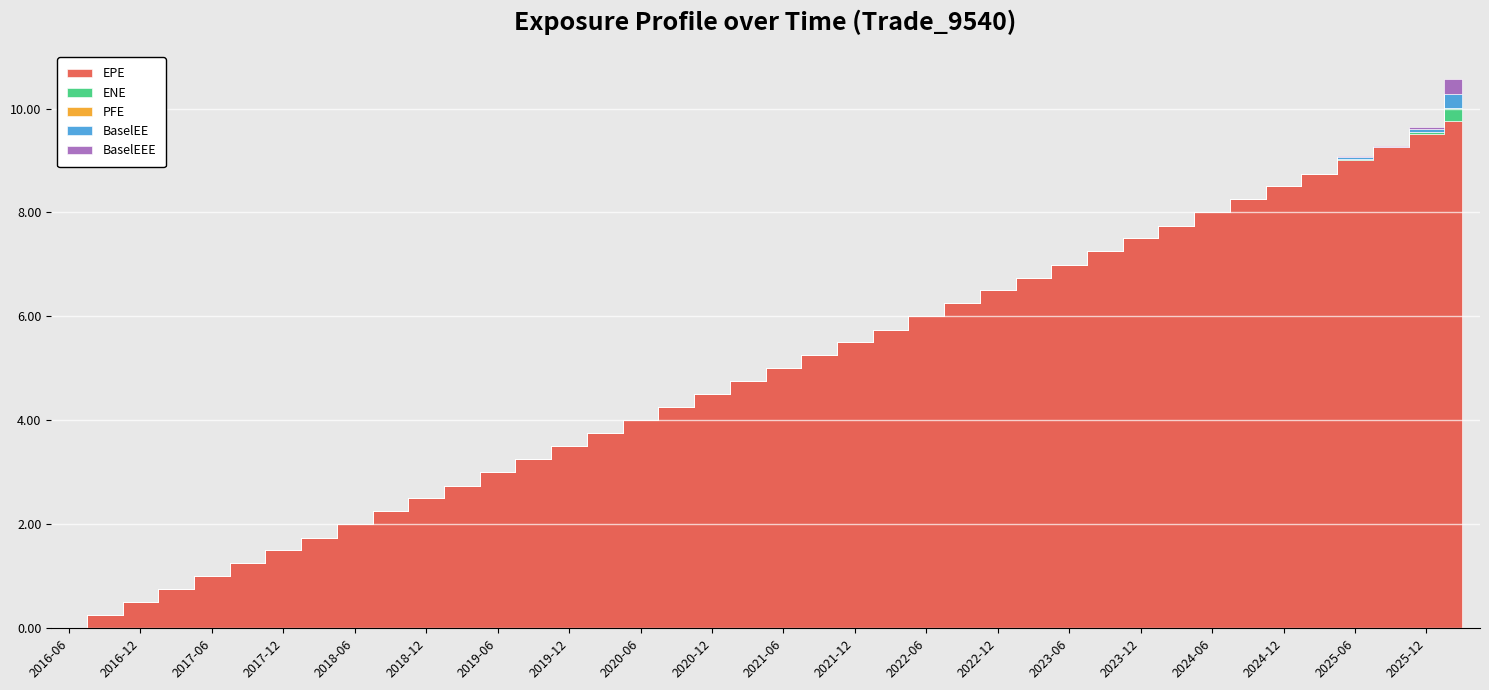

What is the maximum value shown in the chart?

9.8